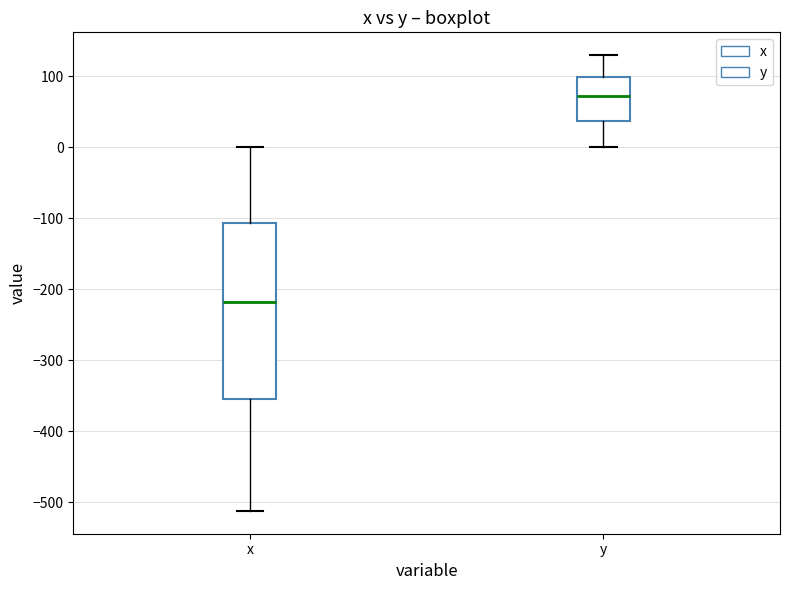

Reading left to right, read every box against the y-axis: the position of its median line, the range the box covers, and the ends of its whiskers. The values are not printed on the chart, so give them approximately, as read against the axis.

x: median -220, box -350 to -110, whiskers -510 to 0
y: median 70, box 40 to 100, whiskers 0 to 130